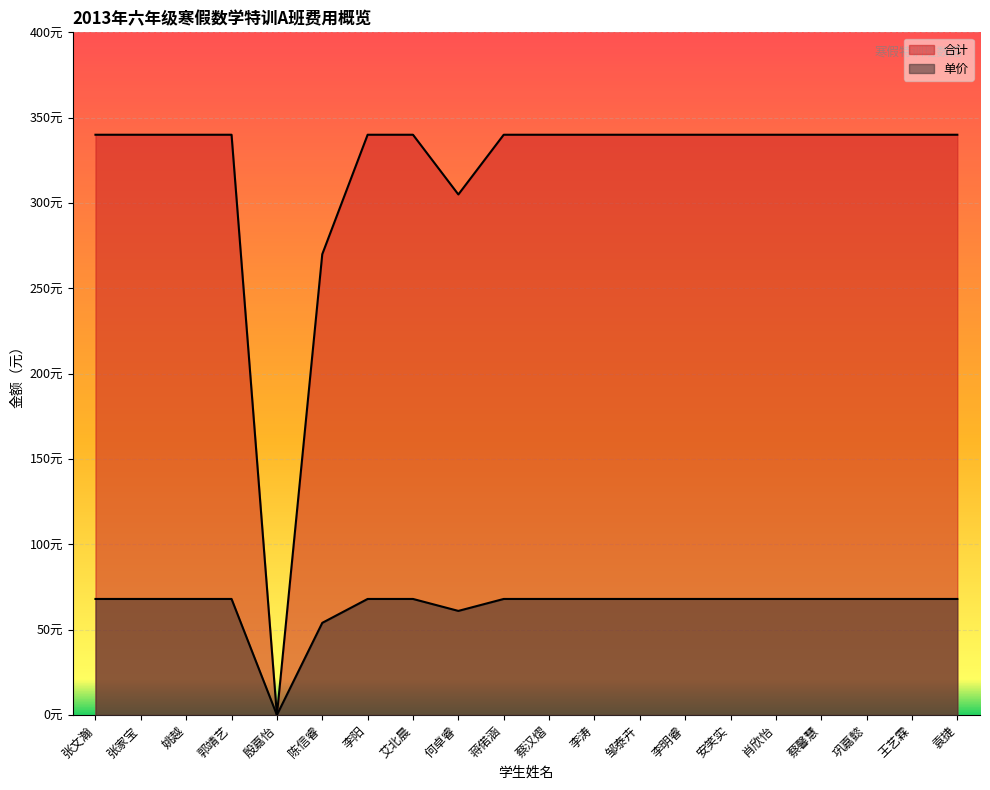

What is the approximate value of 单价 at 李涛, to the nearest 5?

70